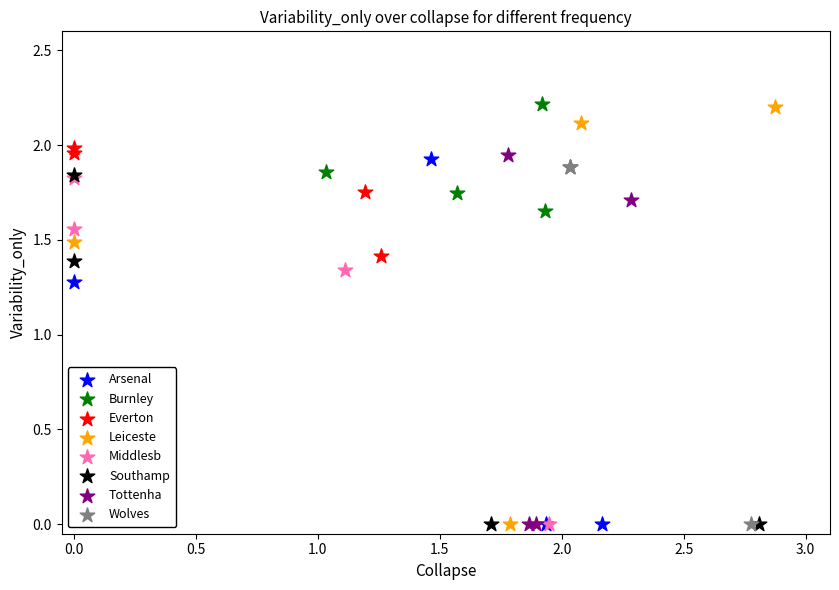

Which series has the widest spread of Y values?

Leiceste